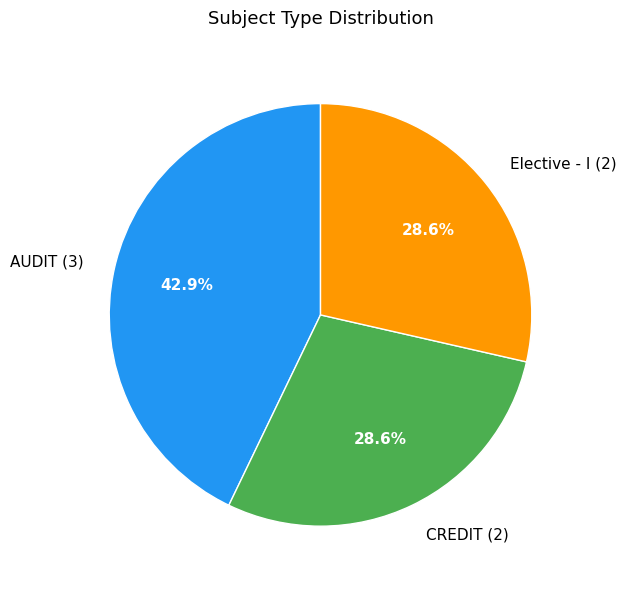

Is there a majority slice in this chart?

No